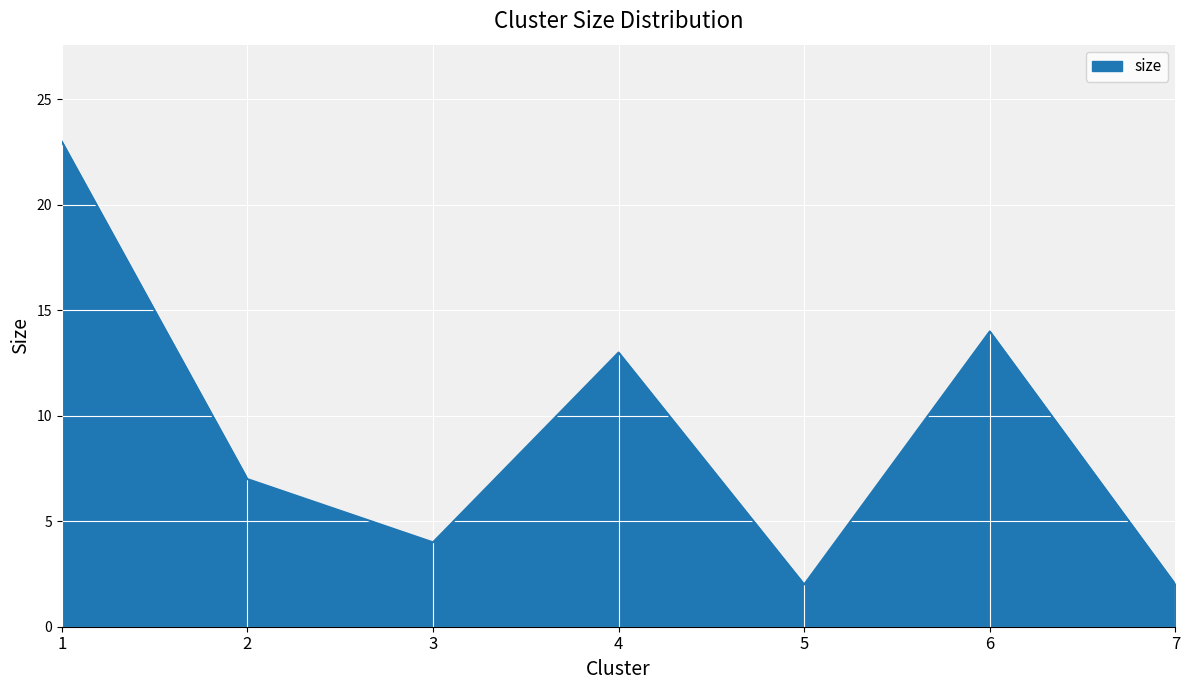

Is it true that the value at 5 is 2?

True